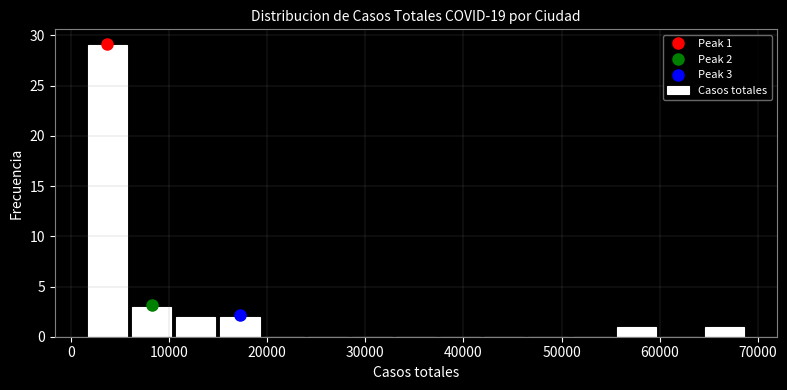

Which range on the x-axis has the tallest bar?

1000 to 6000